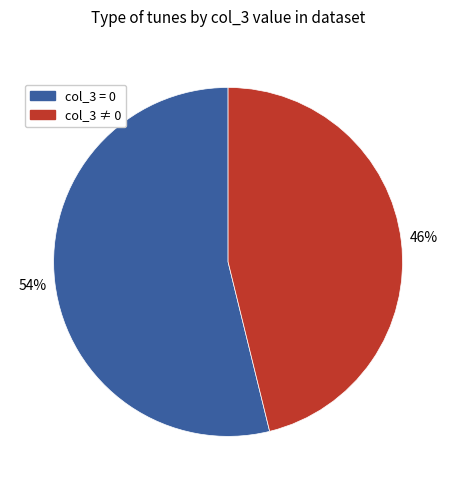

Is there a majority slice in this chart?

Yes